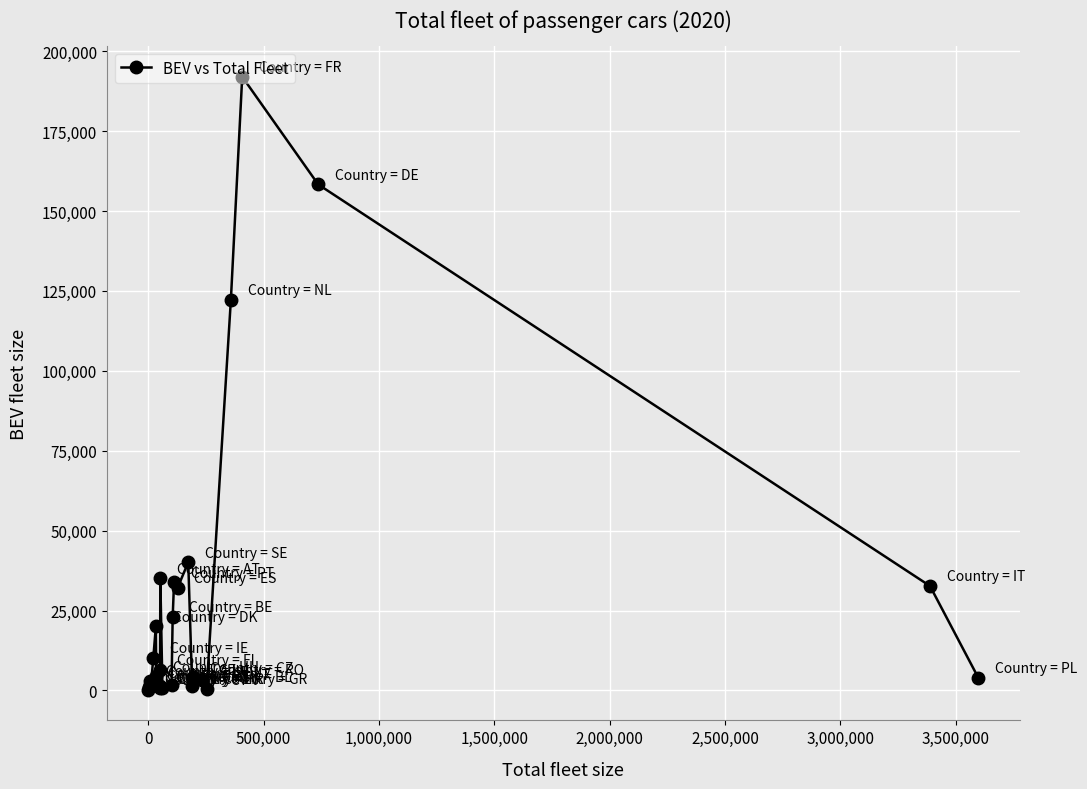

True or false: there are more than 0 points higher than both neighbors.

True